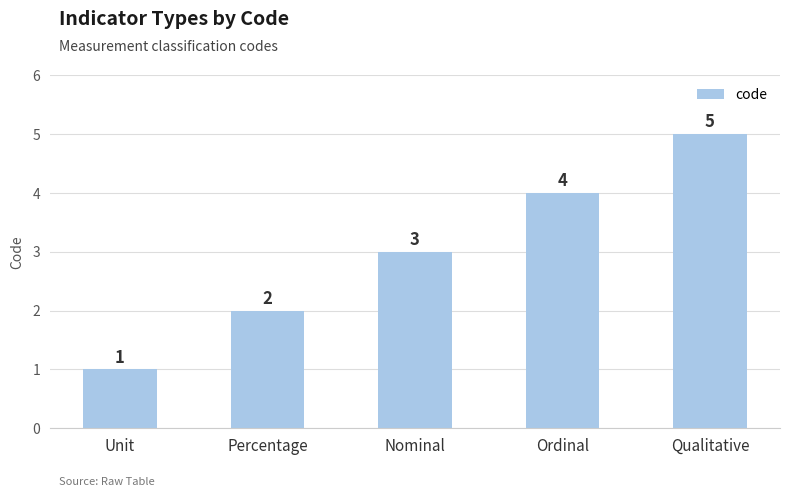

What is the sum of all values?

15